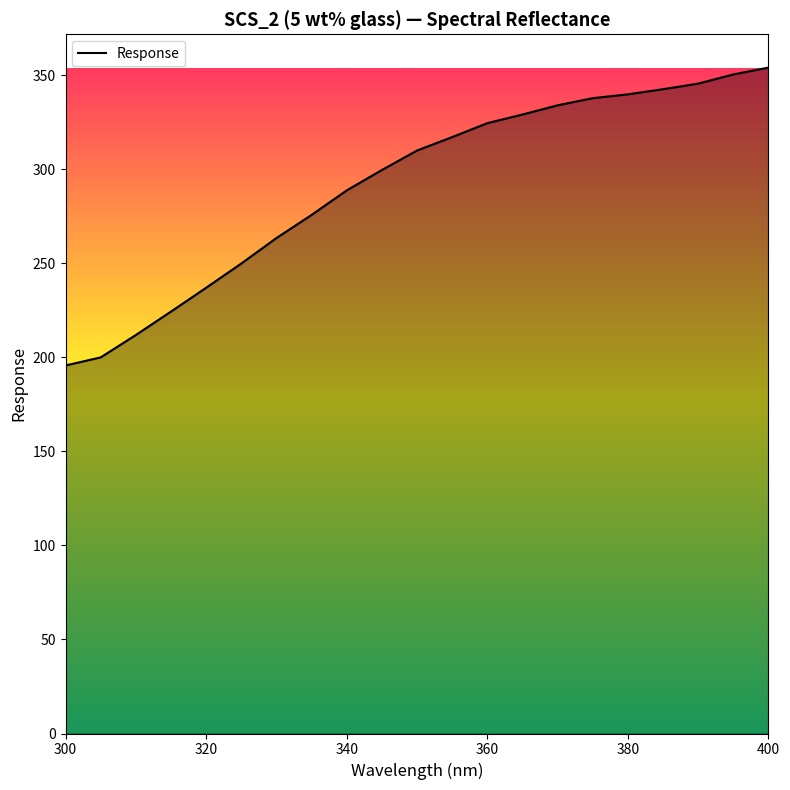

What is the difference between the maximum and minimum values?

158.4